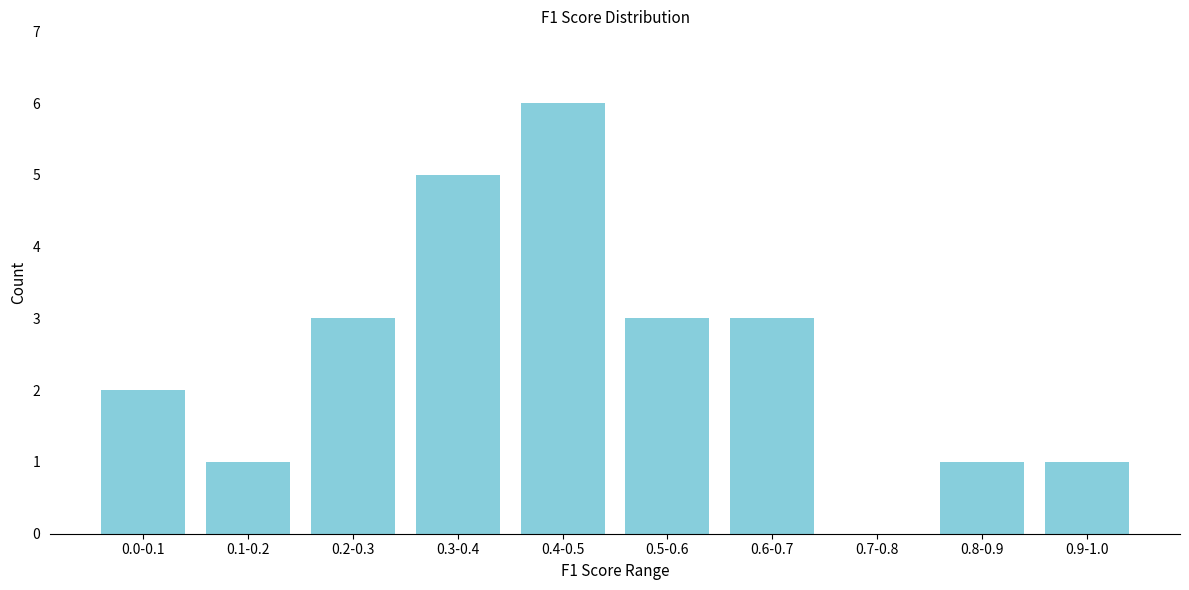

Reading left to right, transcribe all the data shown in this chart.

0.0-0.1=2	0.1-0.2=1	0.2-0.3=3	0.3-0.4=5	0.4-0.5=6	0.5-0.6=3	0.6-0.7=3	0.7-0.8=0	0.8-0.9=1	0.9-1.0=1